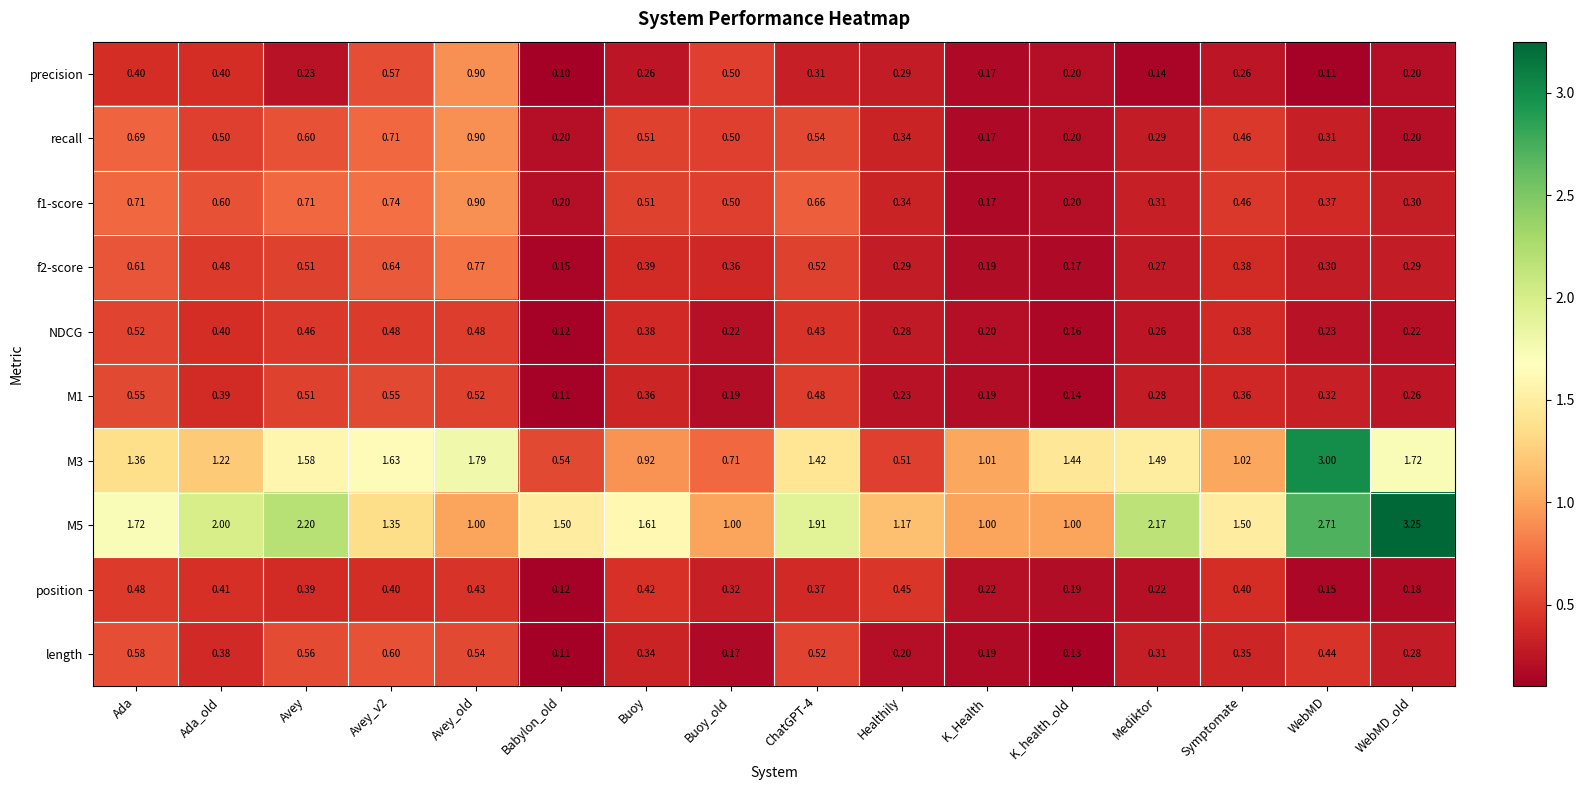

Which label corresponds to the smallest value in the chart?

Babylon_old